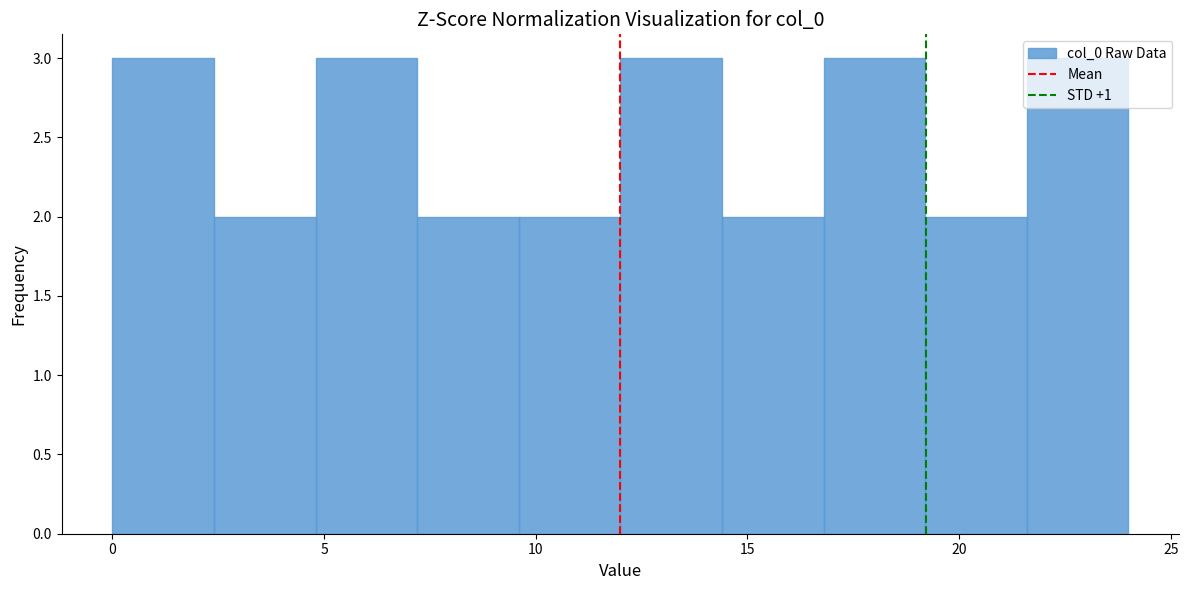

Reading left to right, transcribe this chart: for each bar, give the range it covers on the x-axis and its height. Neither the bar edges nor the heights are printed on the chart, so give them approximately, as read against the axes.

0.0 to 2.4: 3
2.4 to 4.8: 2
4.8 to 7.2: 3
7.2 to 9.6: 2
9.6 to 12.0: 2
12.0 to 14.4: 3
14.4 to 16.8: 2
16.8 to 19.2: 3
19.2 to 21.6: 2
21.6 to 24.0: 3